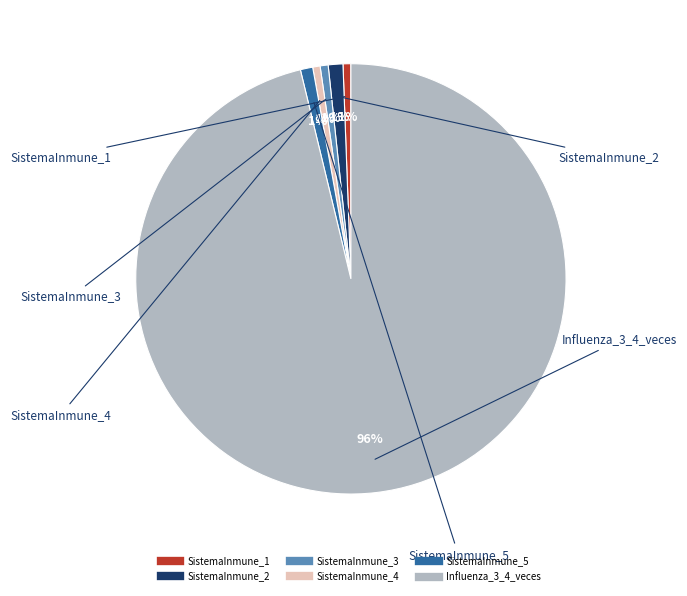

True or false: SistemaInmune_3 accounts for 1% of the total.

True